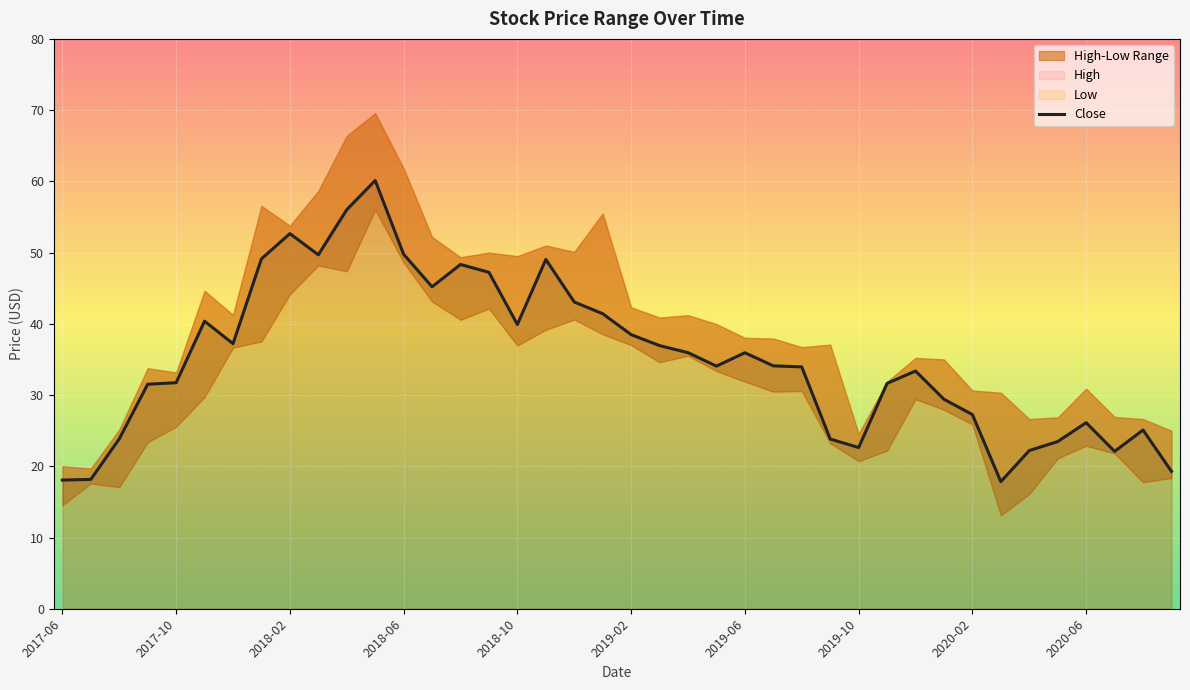

Which category has the highest value across all series?

11